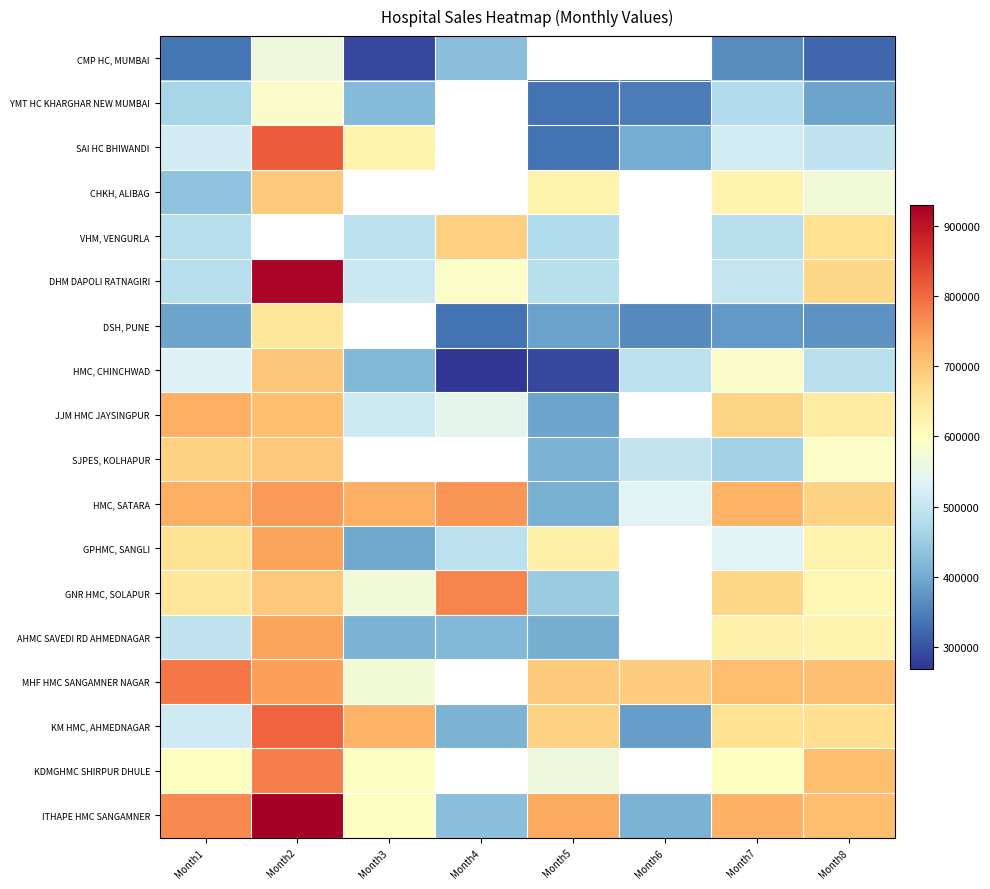

At which label does HMC, CHINCHWAD reach its peak?

Month2